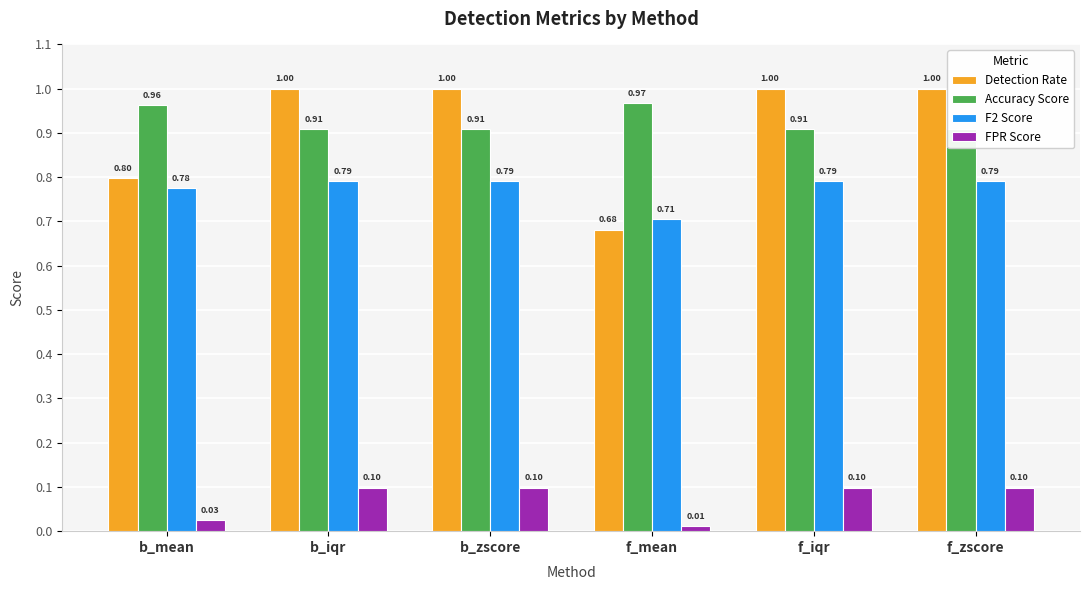

What is the sum of all Accuracy Score values?

5.6